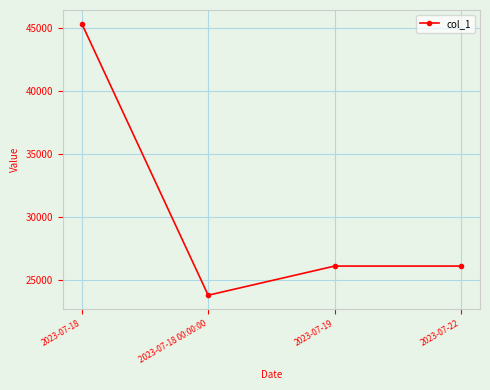

Which category has the lowest value across all series?

2023-07-18 00:00:00